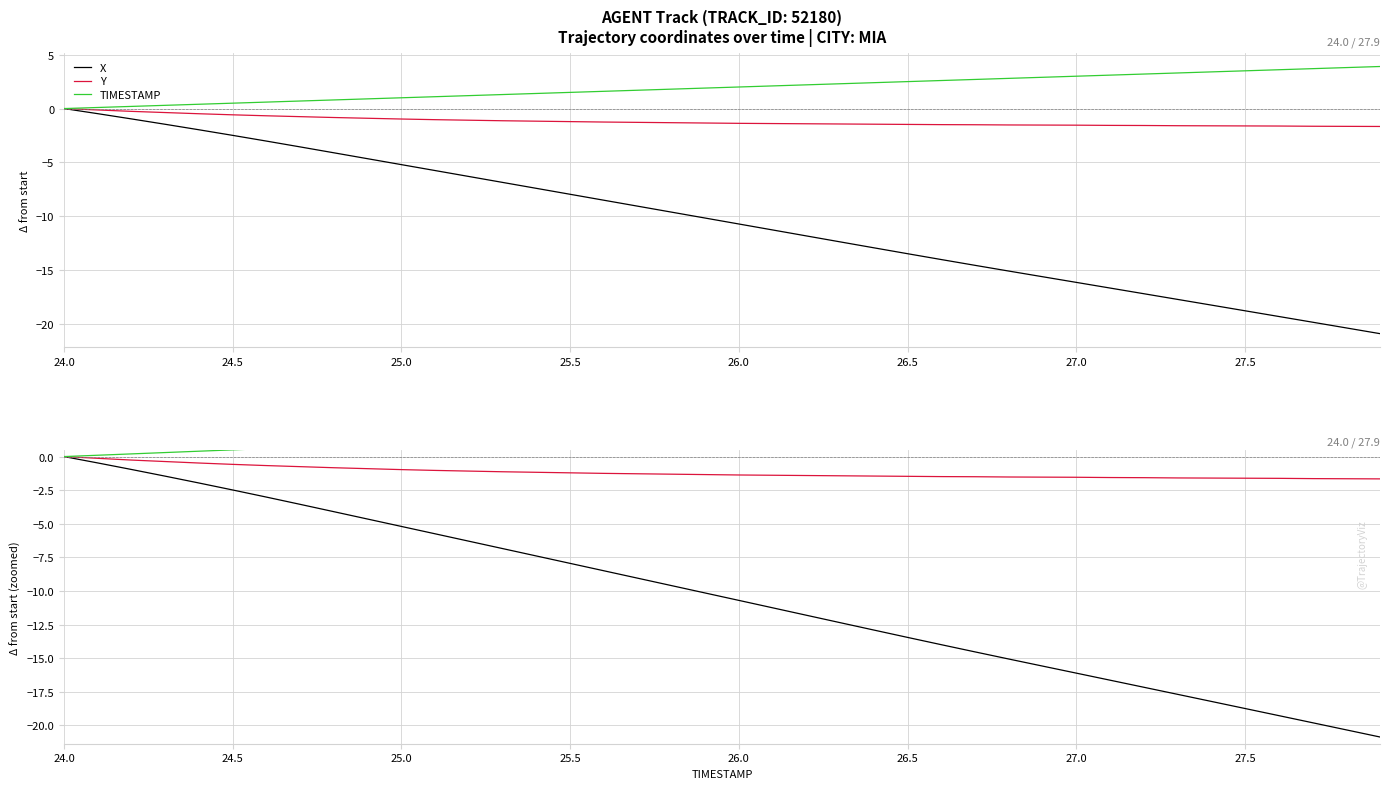

True or false: X and Y cross at least once.

False